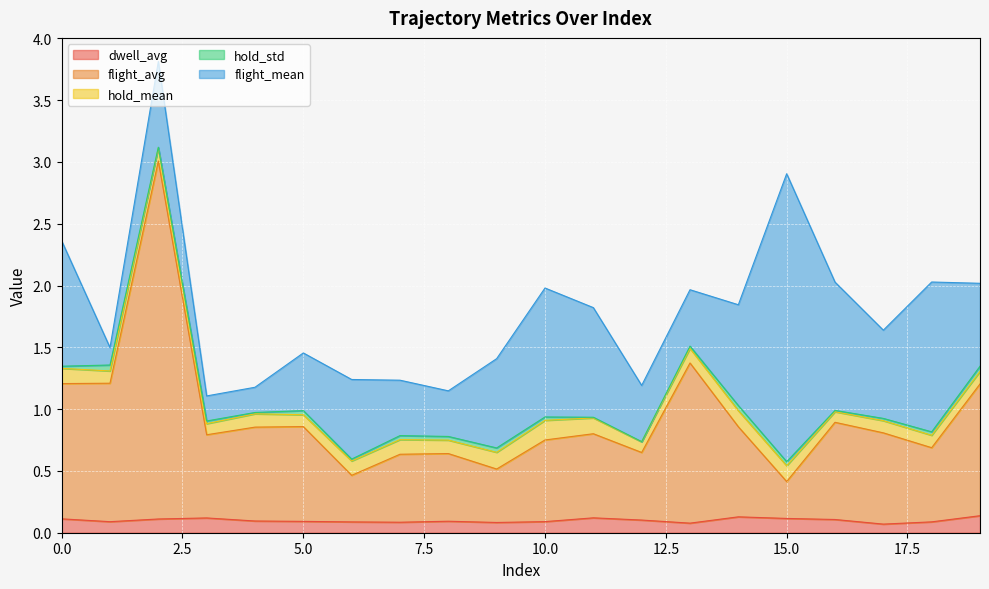

How many interior local peaks does the flight_avg series have?

6